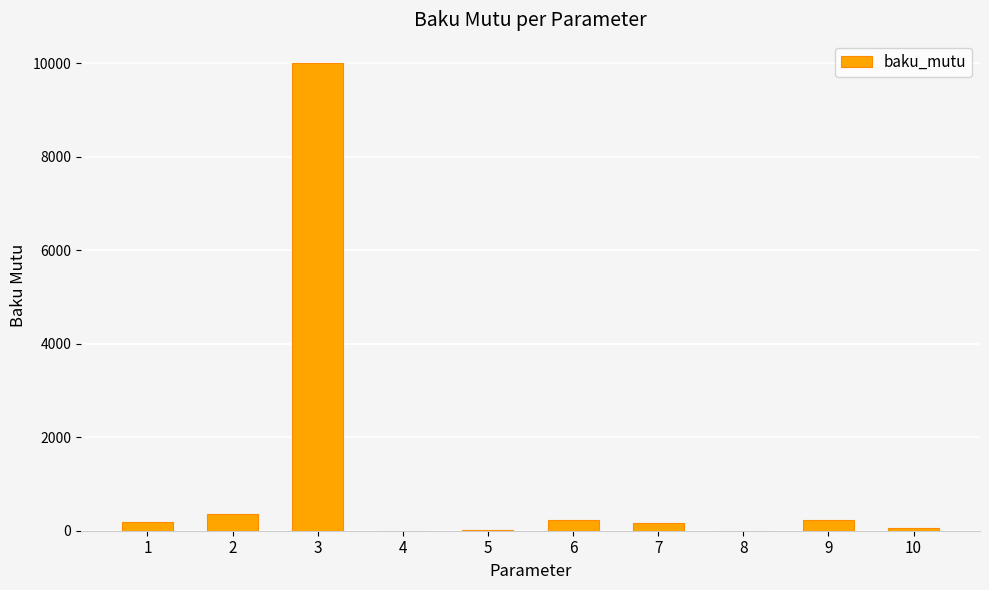

Is it true that the value at 9 is 230?

True